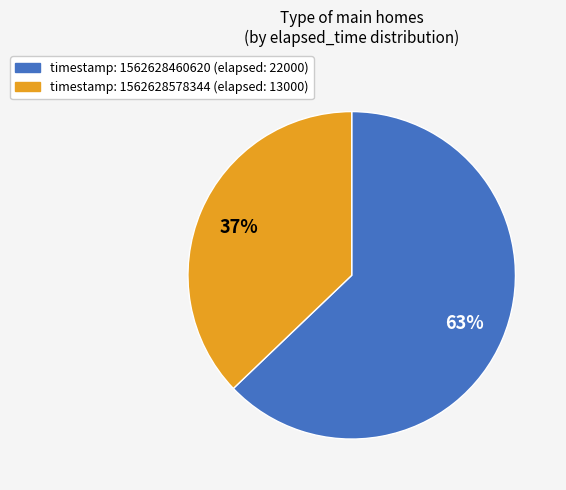

How many slices are in this pie chart?

2